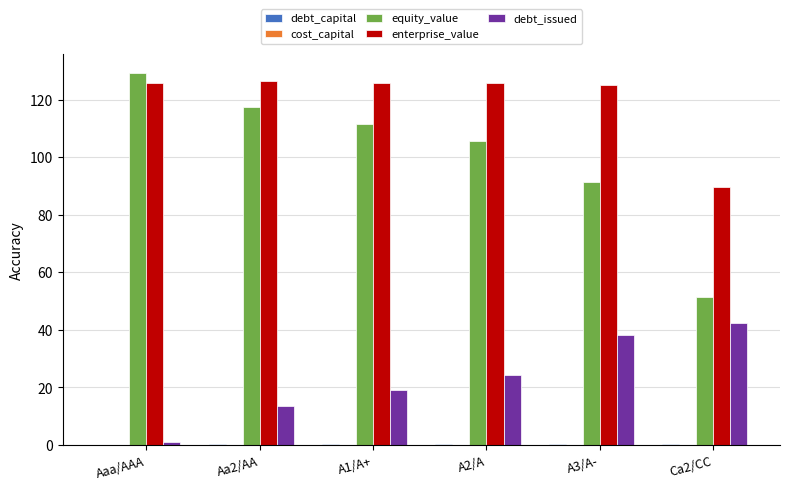

The value of enterprise_value at A3/A- is 125.1. True or false?

True